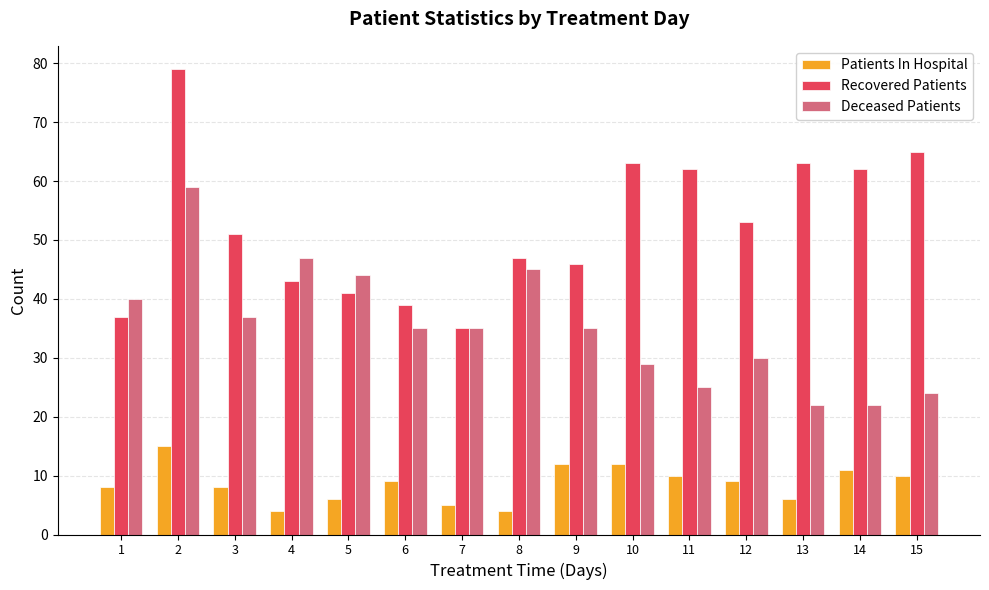

What is the greatest value displayed?

79